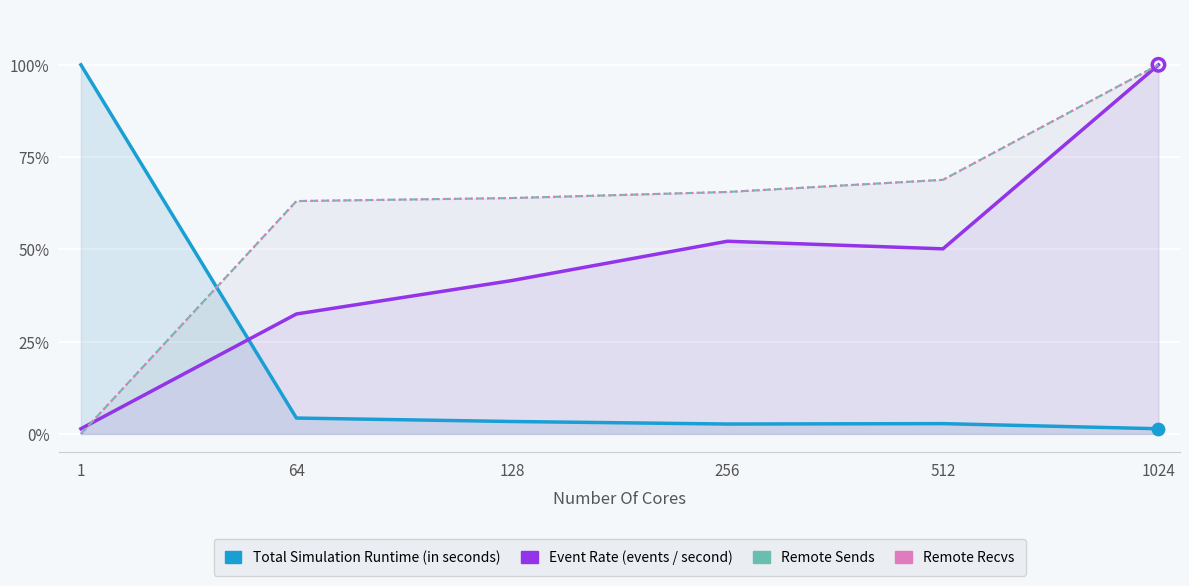

At how many categories does at least one series exceed 0?

6